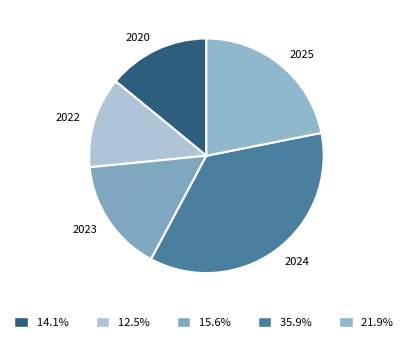

Which category has the smallest portion of the pie?

2022